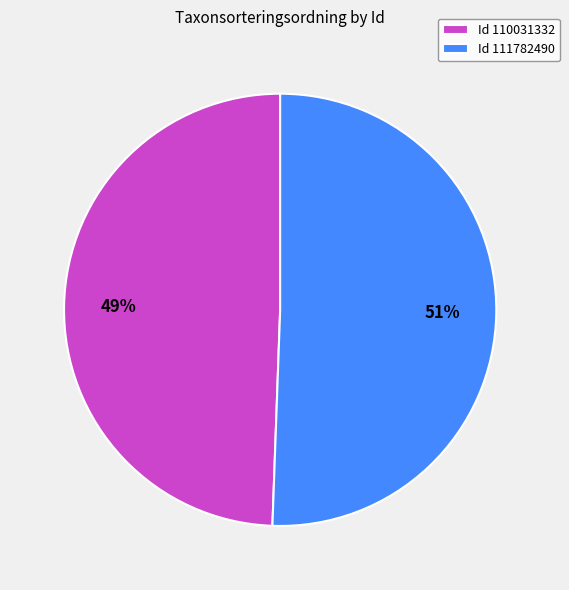

How many slices are in this pie chart?

2